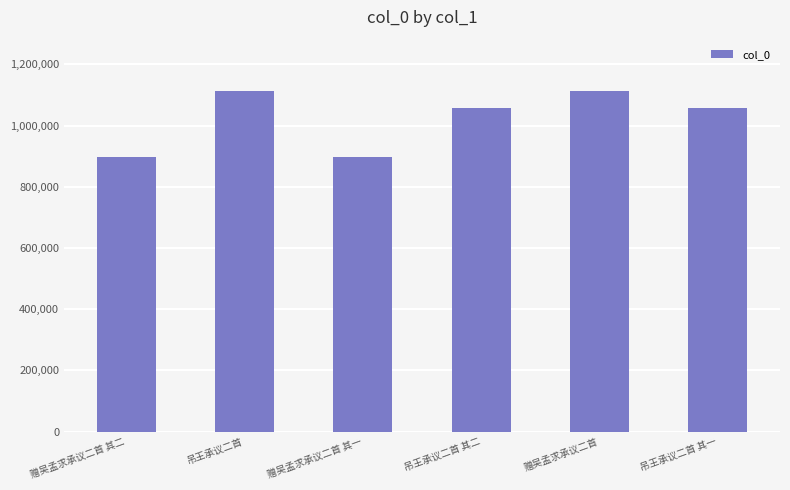

How many bars are there in total?

6